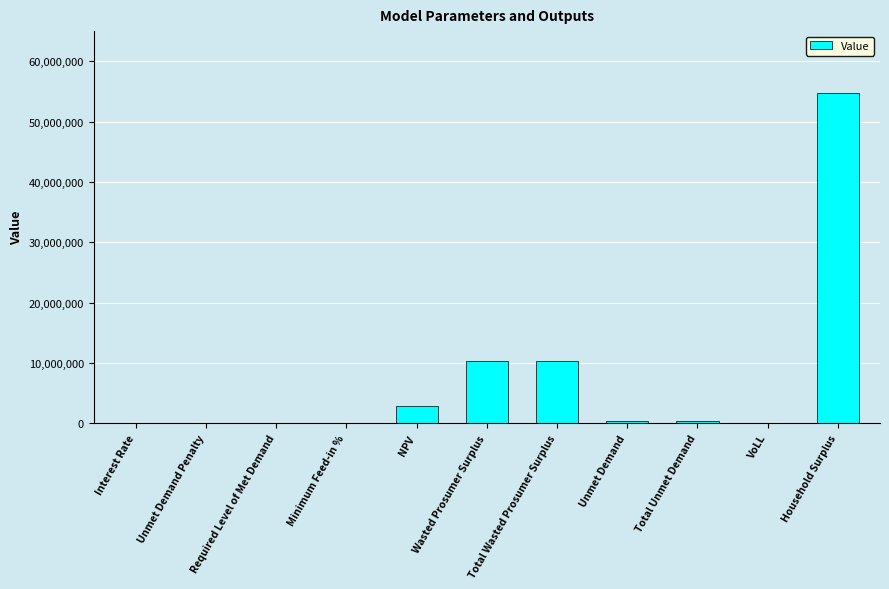

Is it true that the value at Interest Rate is 0.1?

True